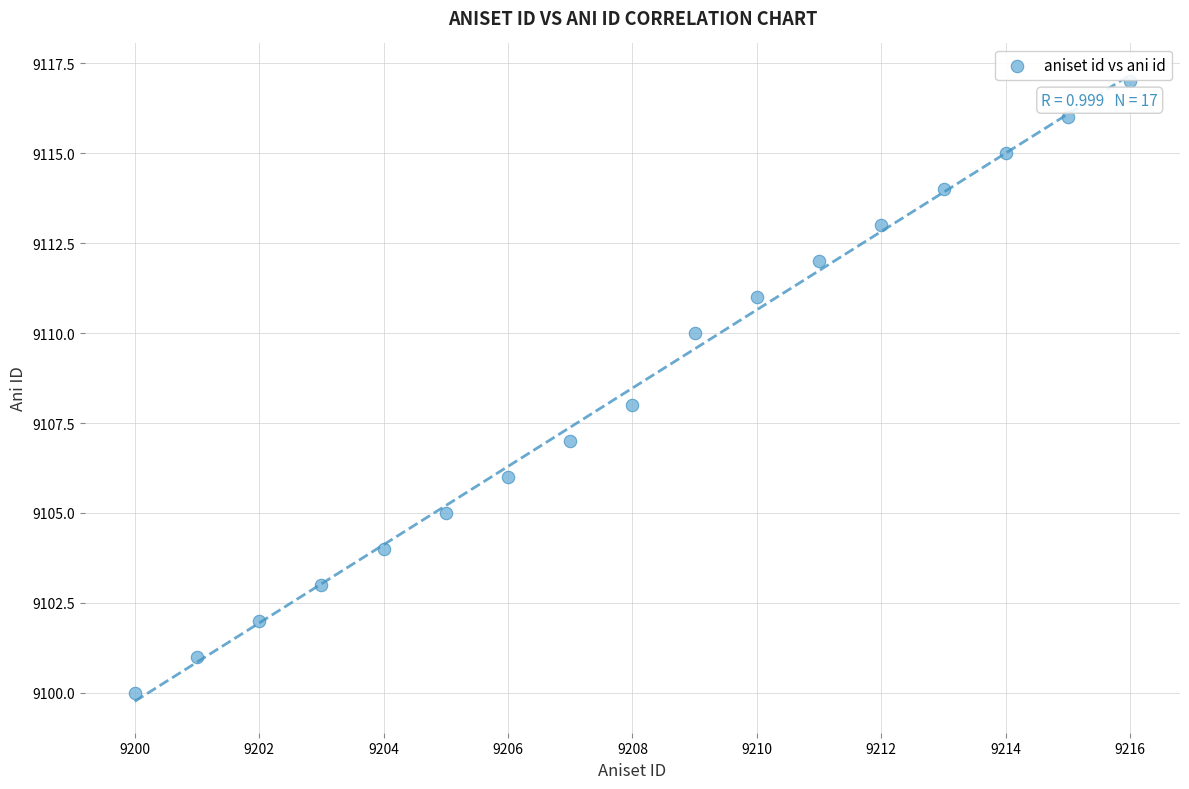

What is the range of X values (max minus min)?

16